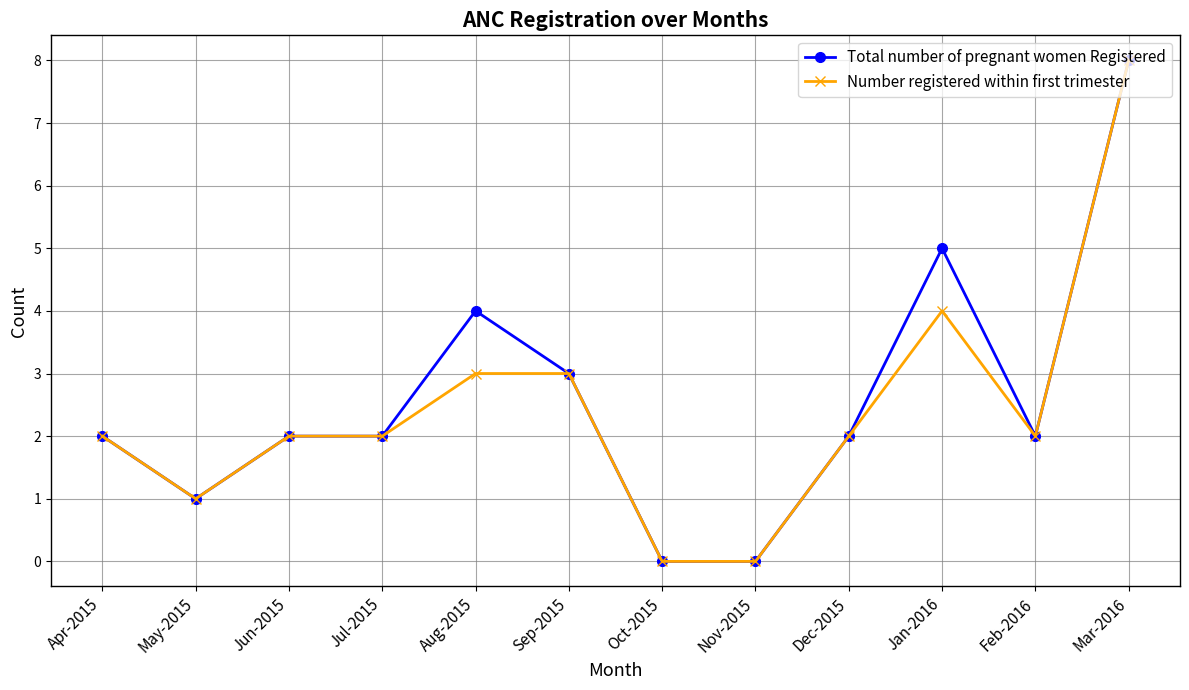

Is the value of Number registered within first trimester at Oct-2015 greater than the value of Total number of pregnant women Registered at Mar-2016?

No